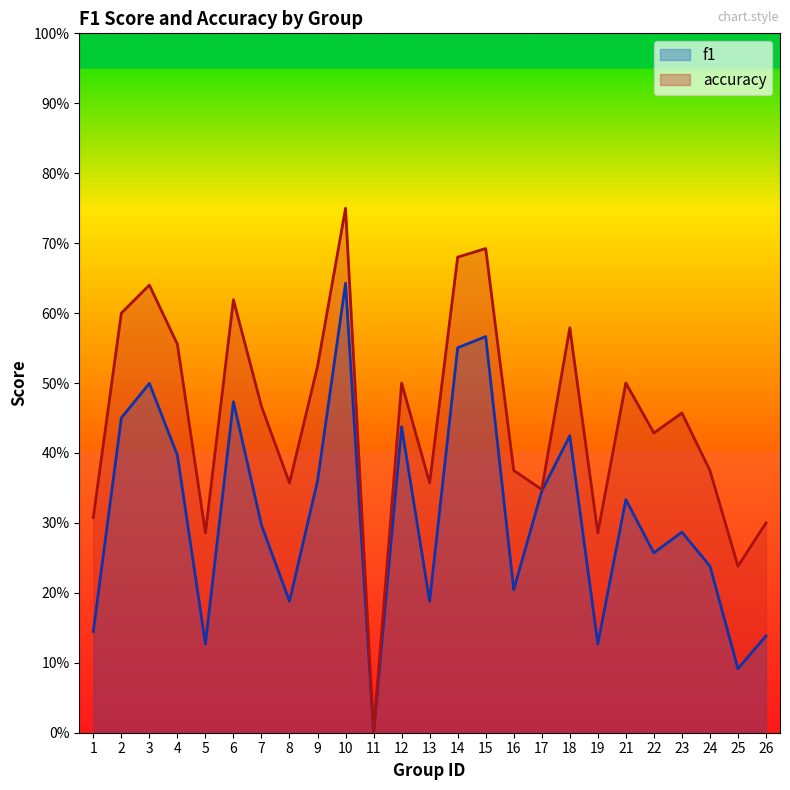

At which category does f1 reach its first local valley?

5